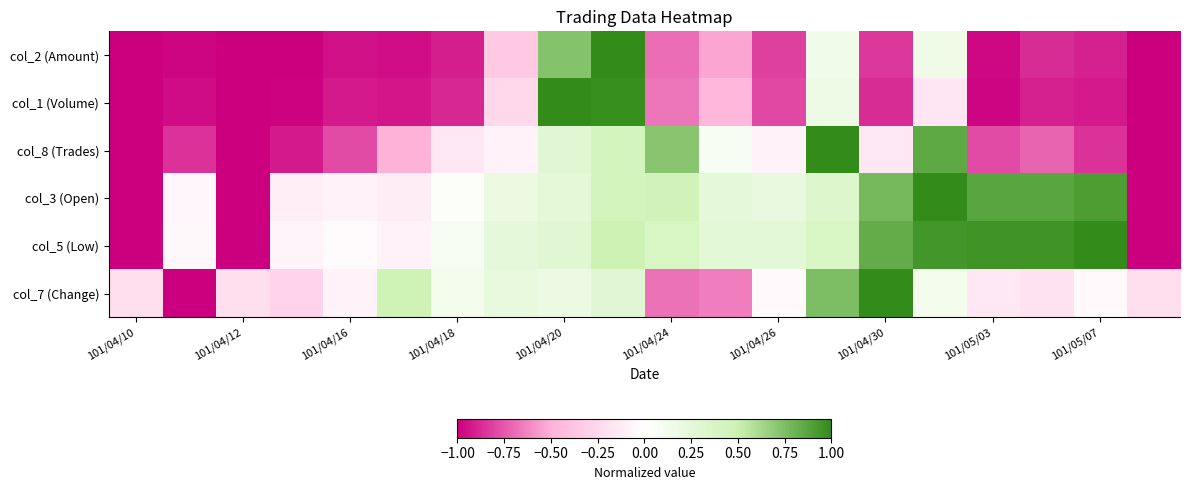

At how many categories does at least one series exceed 0?

14